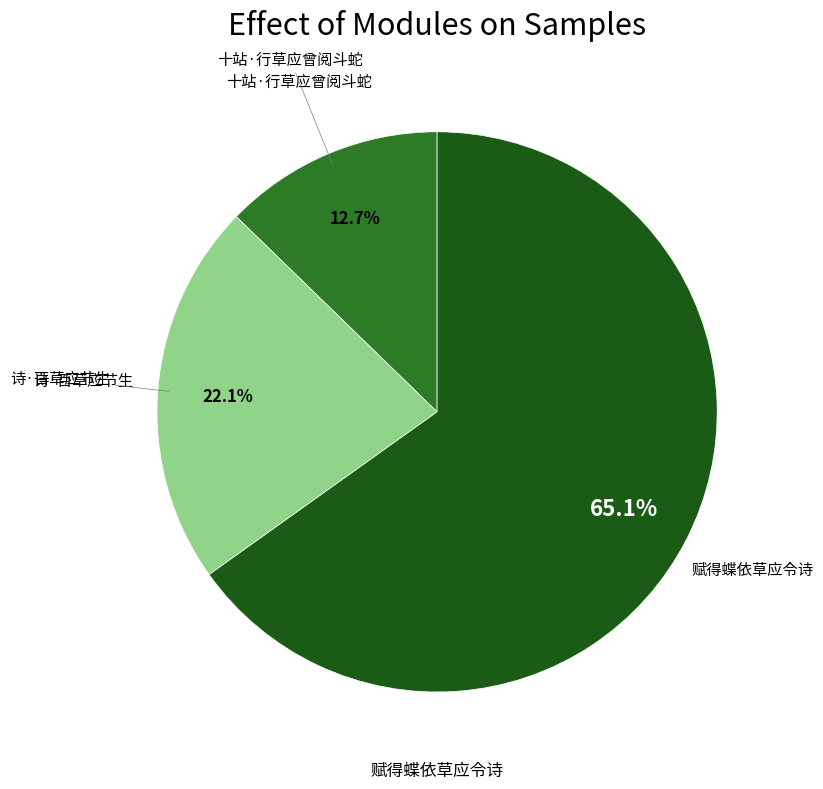

What percentage is the 十站·行草应曾阅斗蛇 slice, to the nearest percent?

13%